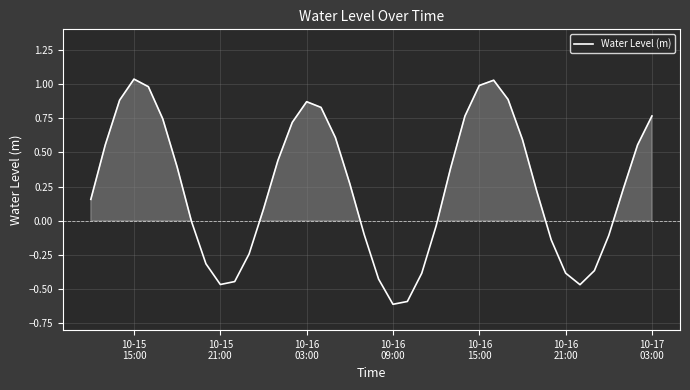

What is the difference between the maximum and minimum values?

1.6